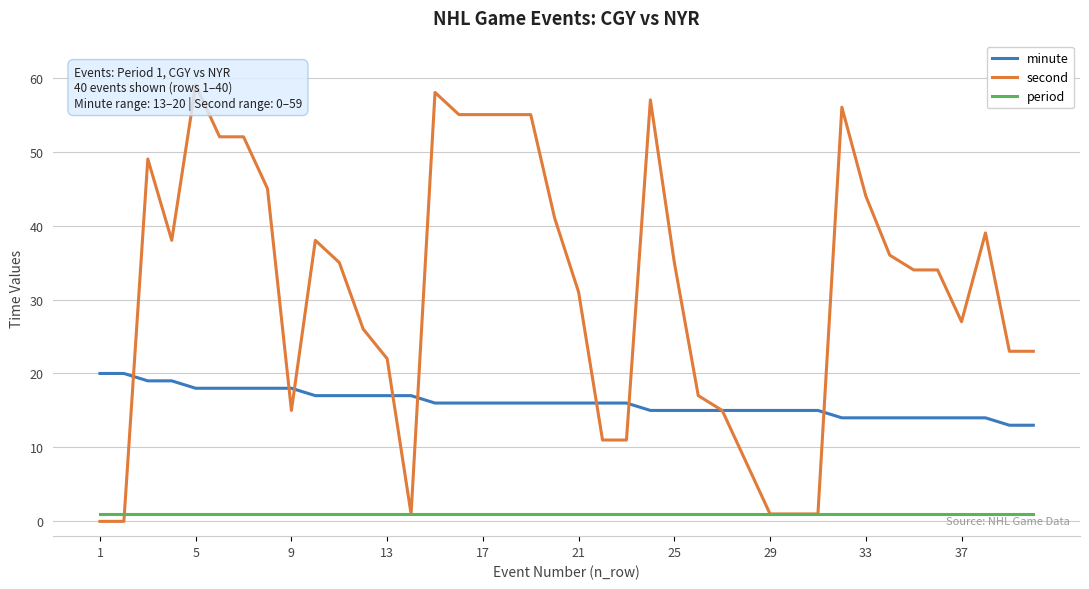

Count the number of categories in the chart.

40